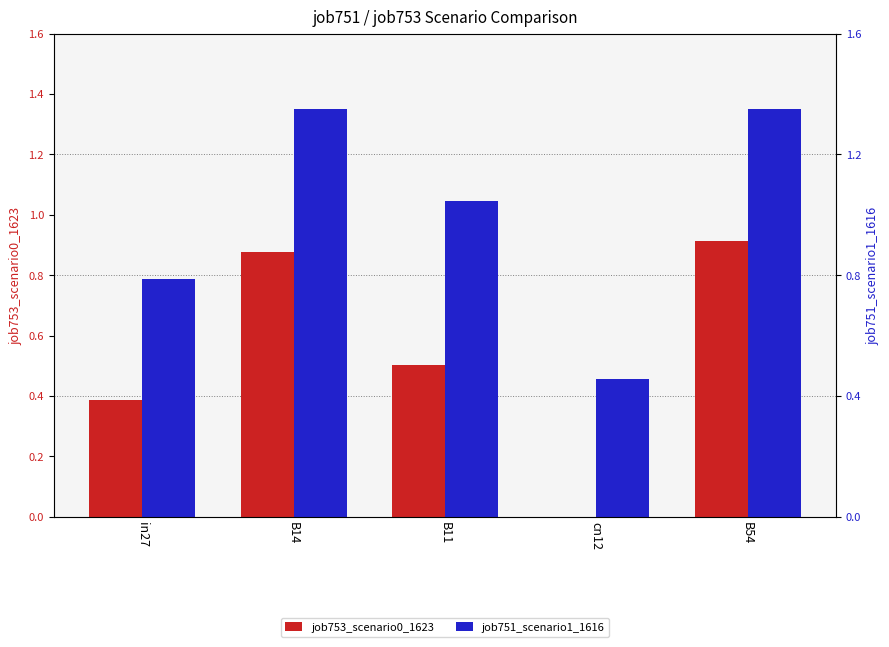

Which label corresponds to the smallest value in the chart?

cn12